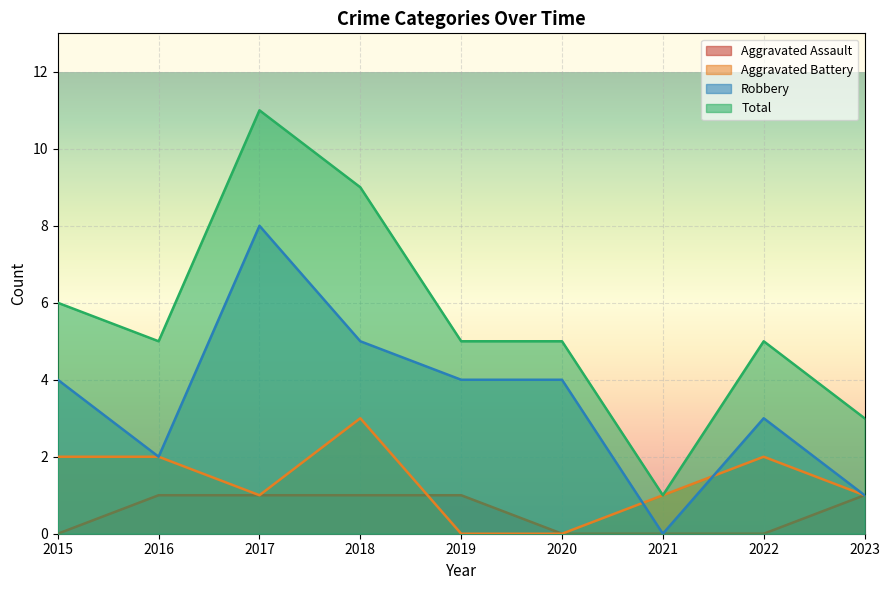

Is it true that Robbery equals 14 at 2017?

False